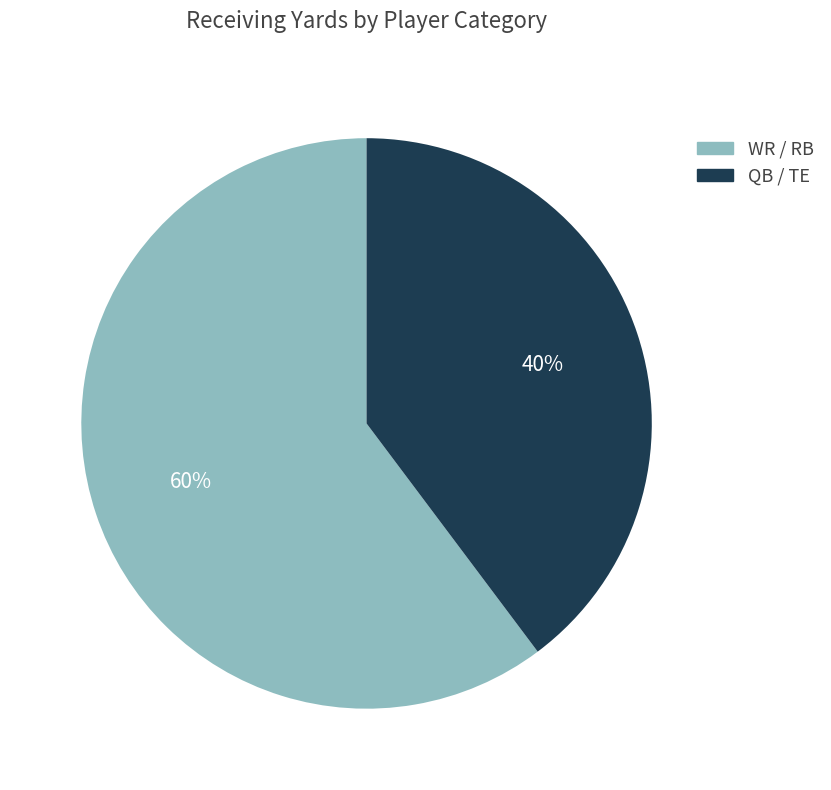

How many slices are in this pie chart?

2